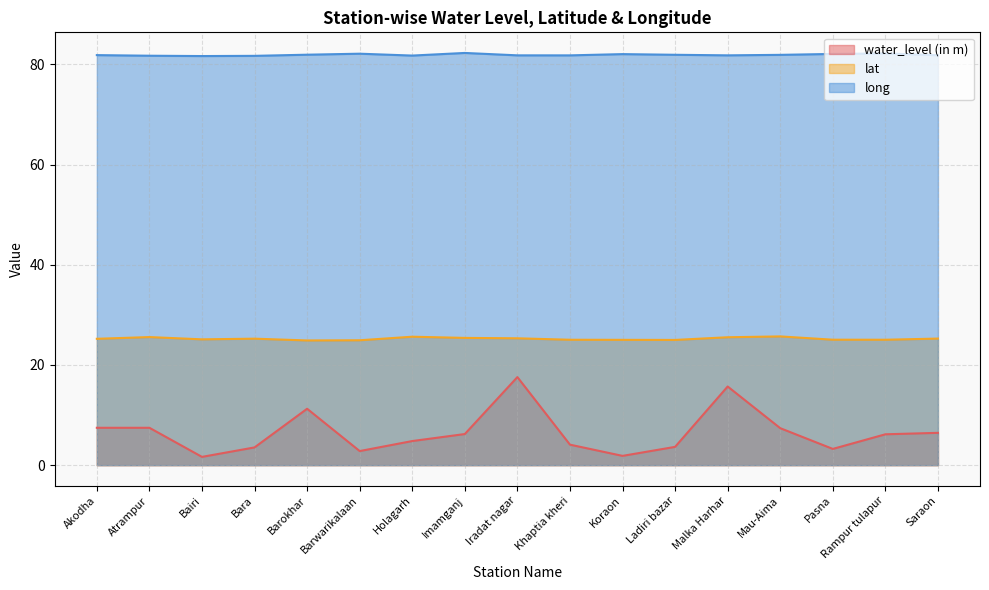

At Koraon, list the series in order from largest to smallest.

long, lat, water_level (in m)